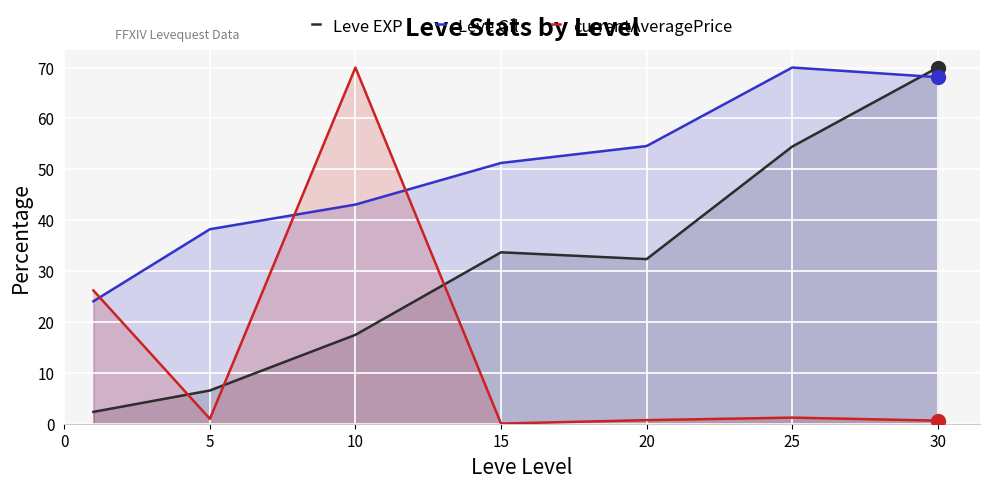

What is the approximate value of currentAveragePrice at 10?

70.0